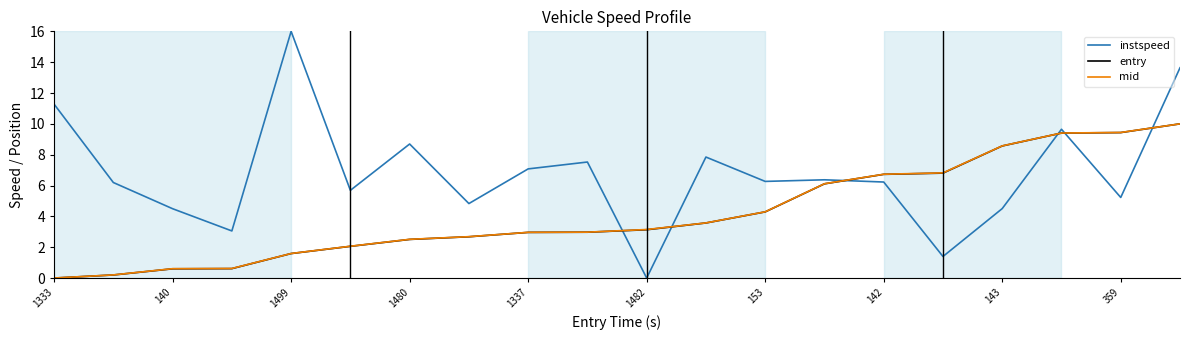

Count the number of categories in the chart.

20